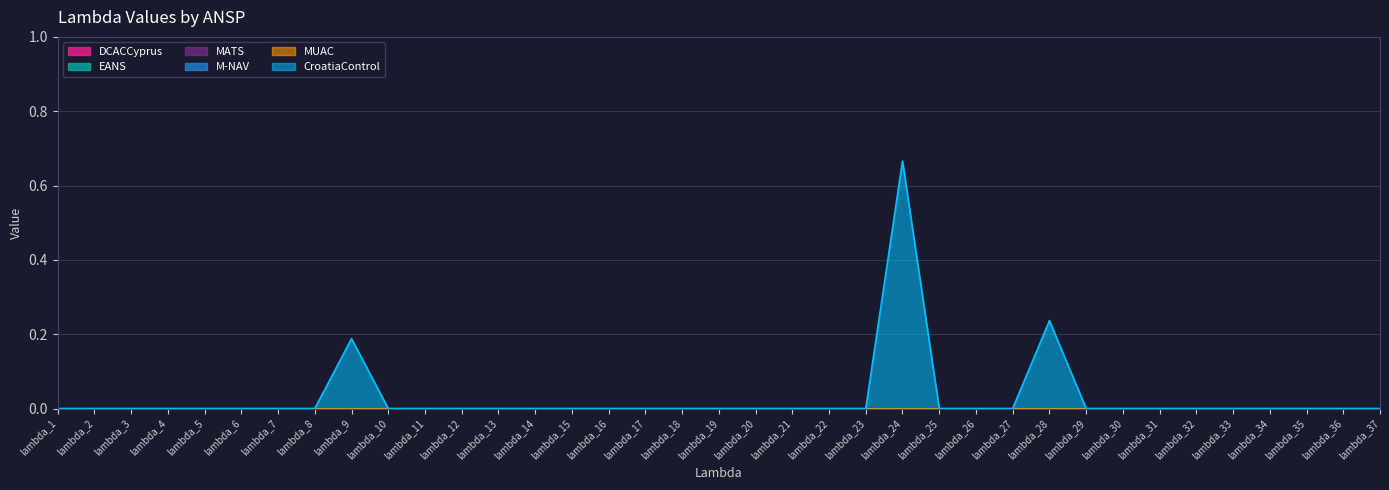

At which category is the sum across all series the highest?

lambda_24